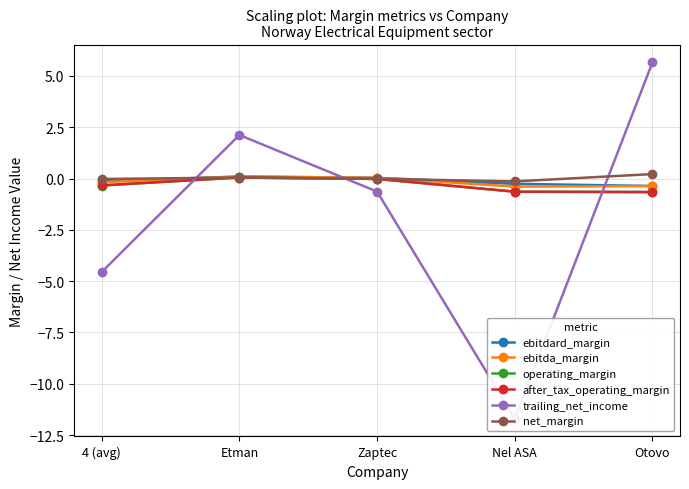

True or false: ebitdard_margin and after_tax_operating_margin intersect in this chart.

False